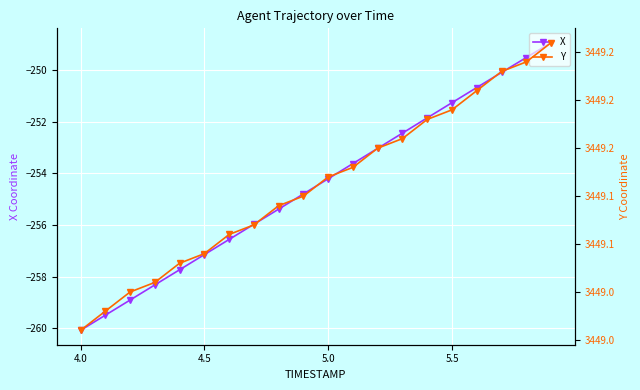

True or false: X has more than 2 interior local peaks.

False